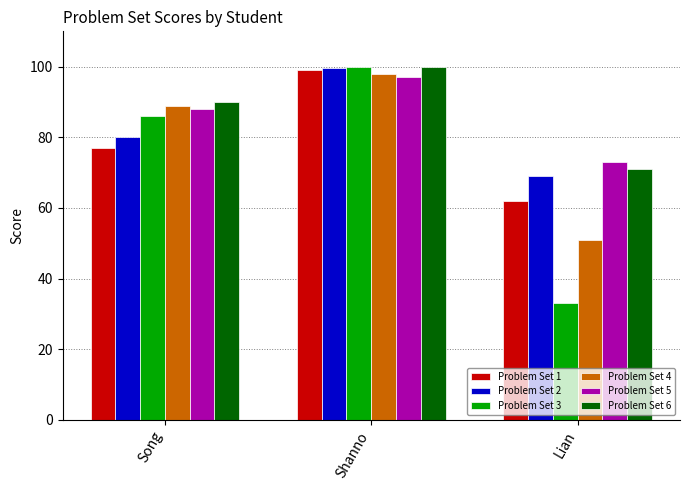

Count the Problem Set 6 values in the range 71 to 100.

3